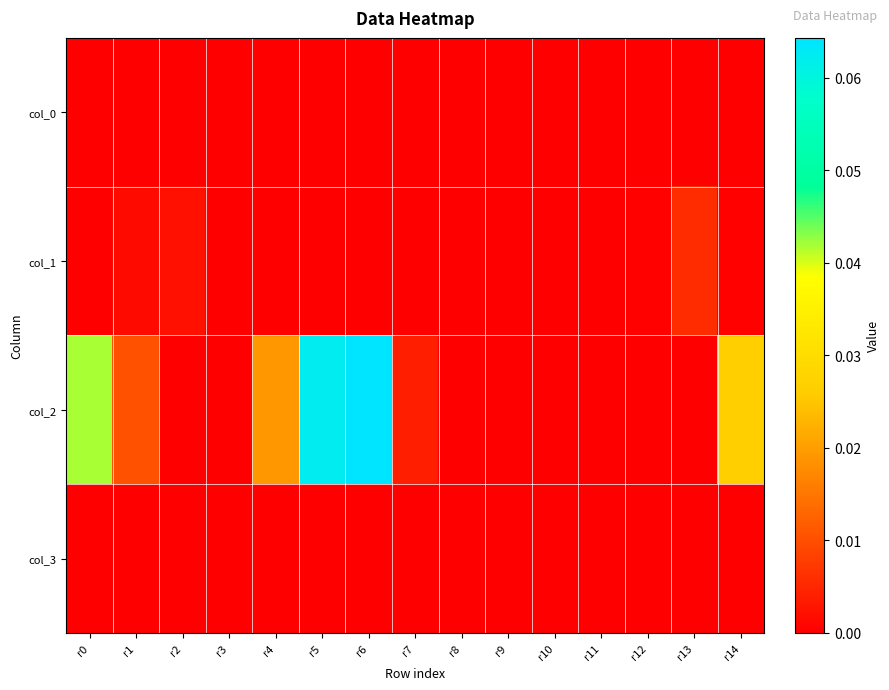

At which category does the chart reach its peak across all series?

r6